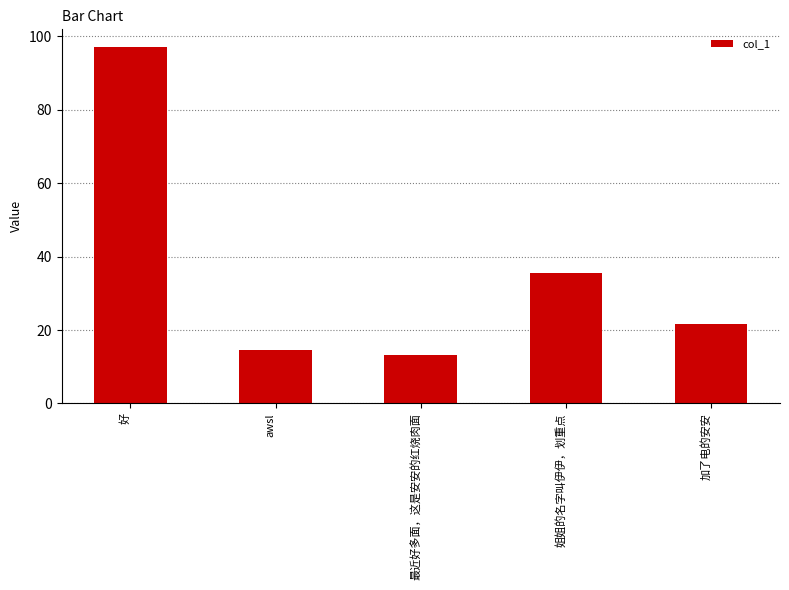

What is the difference between the maximum and minimum values?

83.9